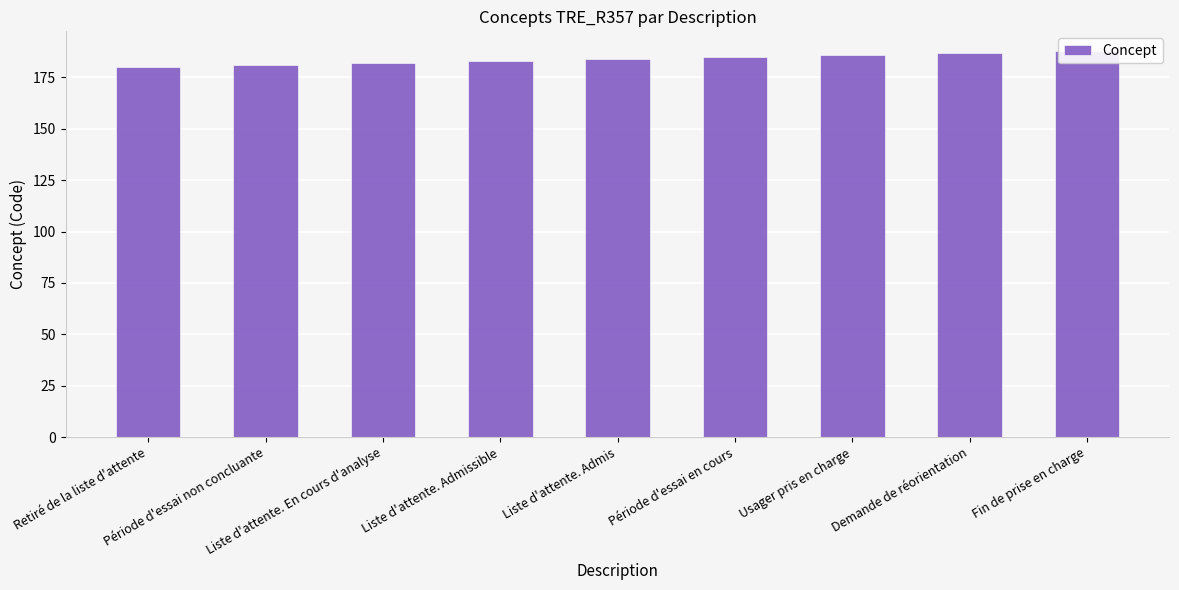

What is the ratio of the value at Usager pris en charge to the value at Demande de réorientation?

1.0